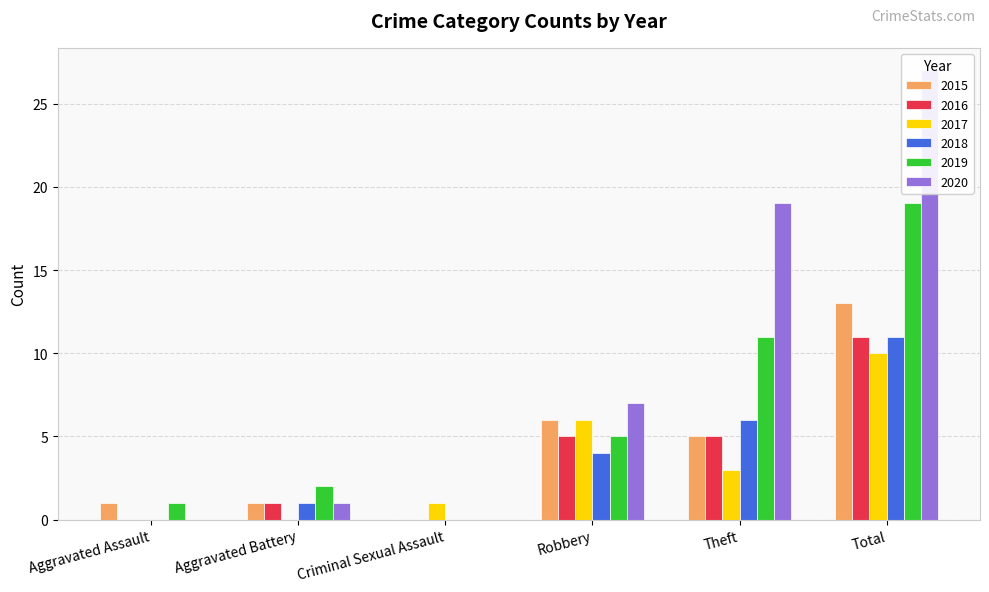

Reading left to right, what are all the values shown in this chart?

2015: Aggravated Assault=1	Aggravated Battery=1	Criminal Sexual Assault=0	Robbery=6	Theft=5	Total=13
2016: Aggravated Assault=0	Aggravated Battery=1	Criminal Sexual Assault=0	Robbery=5	Theft=5	Total=11
2017: Aggravated Assault=0	Aggravated Battery=0	Criminal Sexual Assault=1	Robbery=6	Theft=3	Total=10
2018: Aggravated Assault=0	Aggravated Battery=1	Criminal Sexual Assault=0	Robbery=4	Theft=6	Total=11
2019: Aggravated Assault=1	Aggravated Battery=2	Criminal Sexual Assault=0	Robbery=5	Theft=11	Total=19
2020: Aggravated Assault=0	Aggravated Battery=1	Criminal Sexual Assault=0	Robbery=7	Theft=19	Total=27